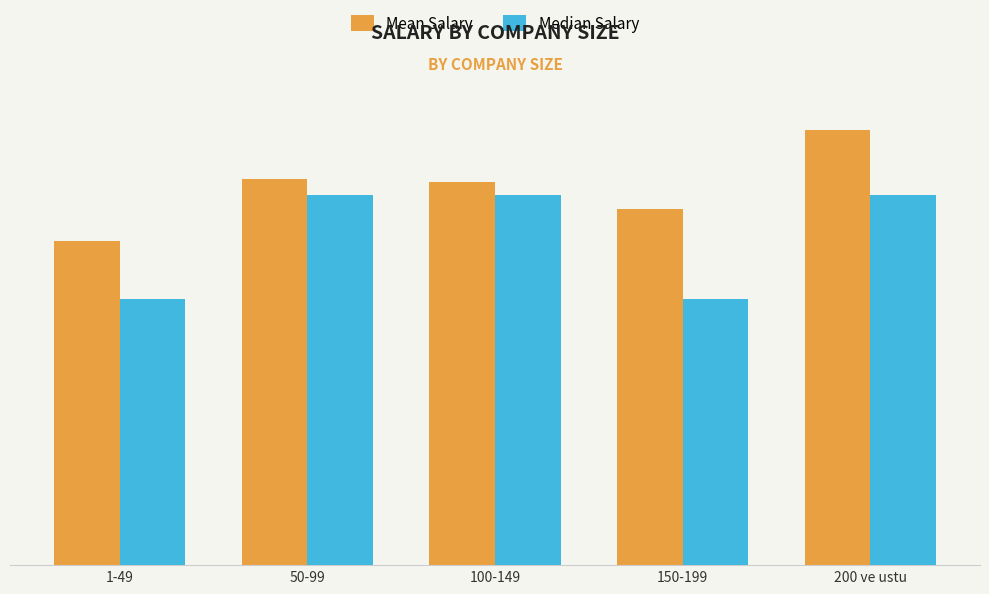

What position from the left is 150-199?

4